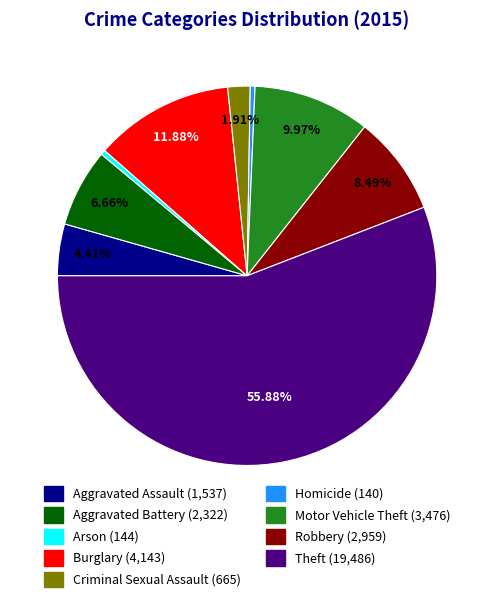

Does Aggravated Assault represent more than half of the total?

No